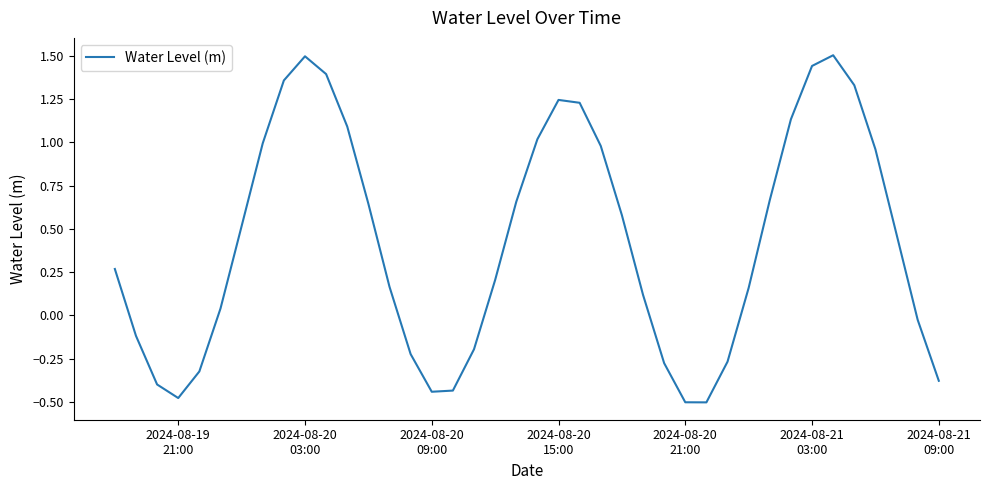

What is the maximum value shown in the chart?

1.5